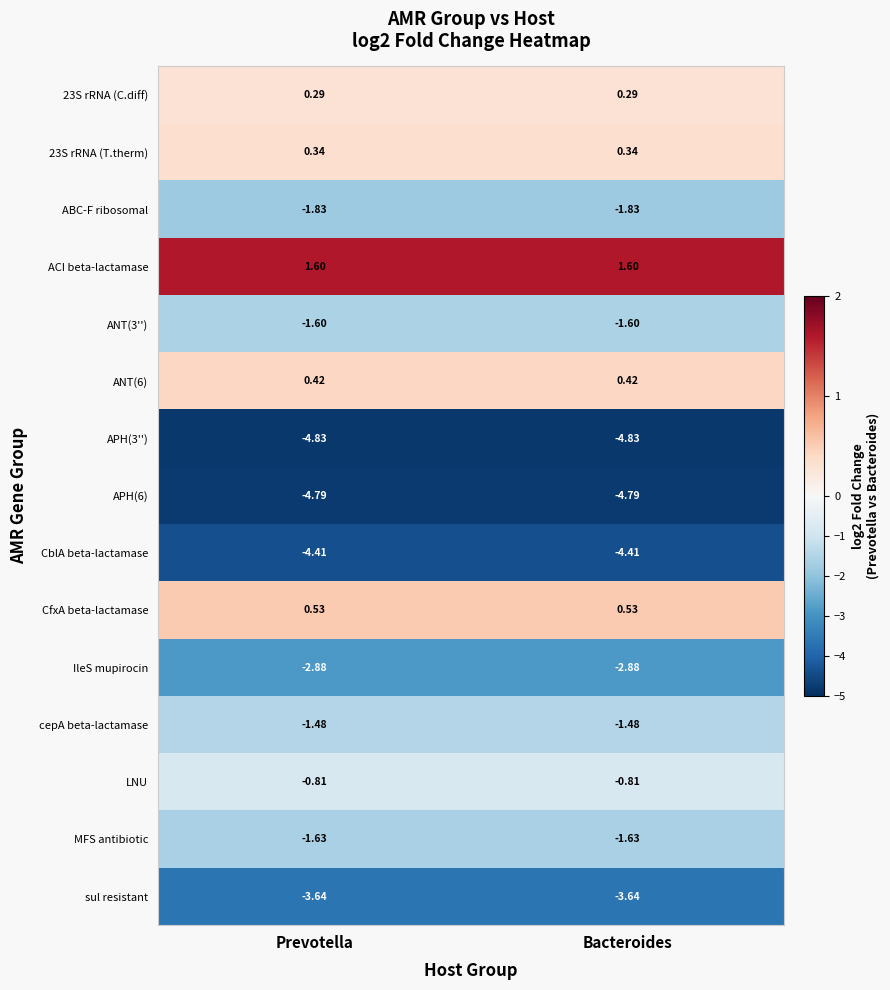

Is the value of sul resistant at Prevotella greater than the value of LNU at Bacteroides?

No